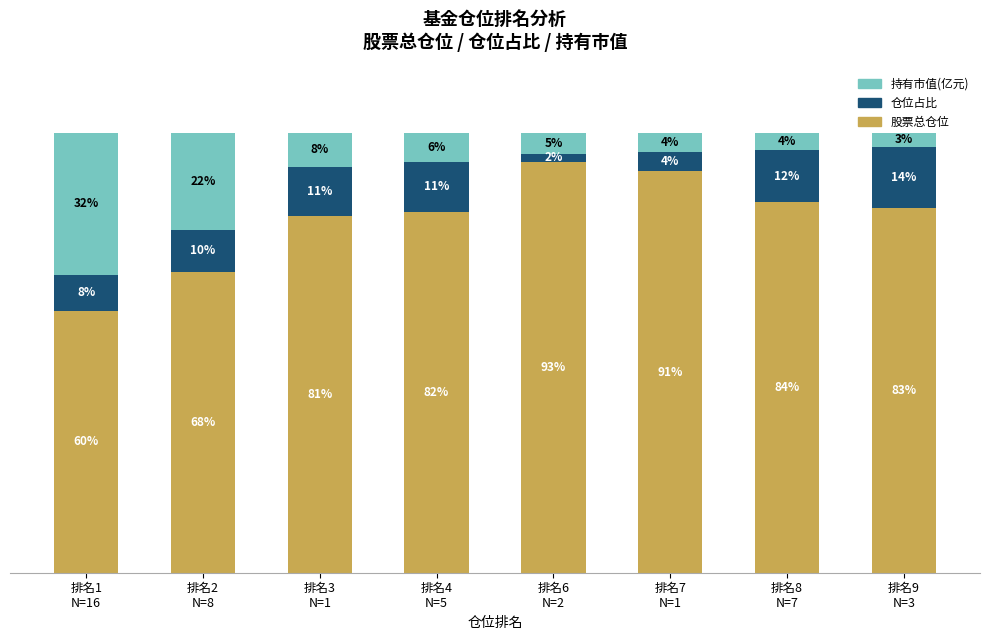

What are all the series names shown in the legend?

持有市值(亿元), 仓位占比, 股票总仓位